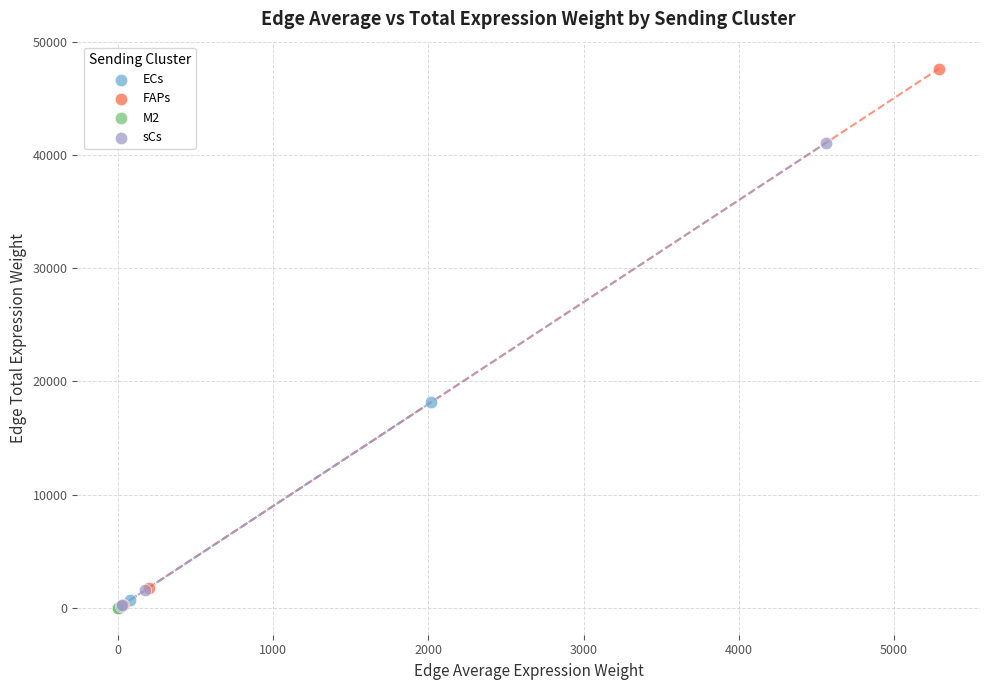

Which series has the largest Y range (max minus min)?

FAPs